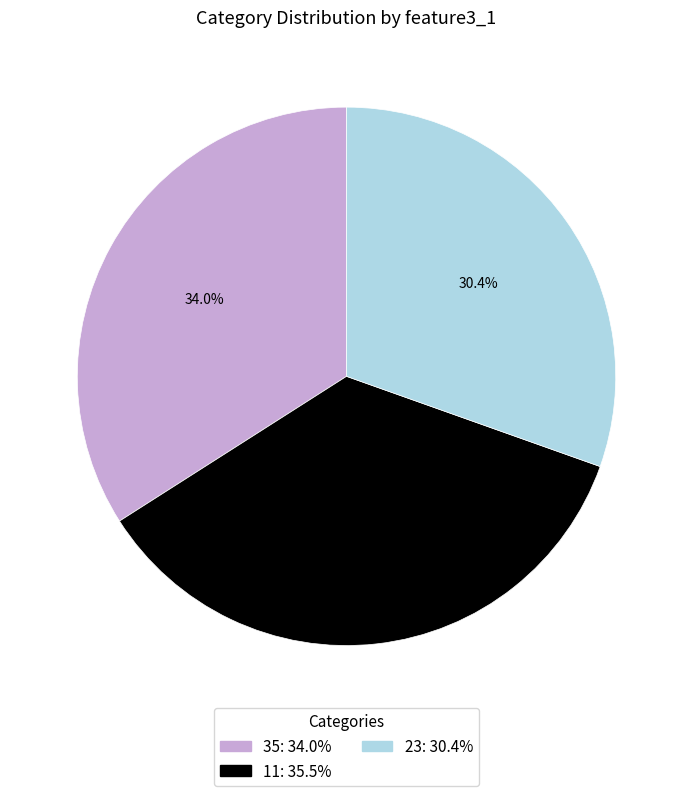

How many slices are in this pie chart?

3